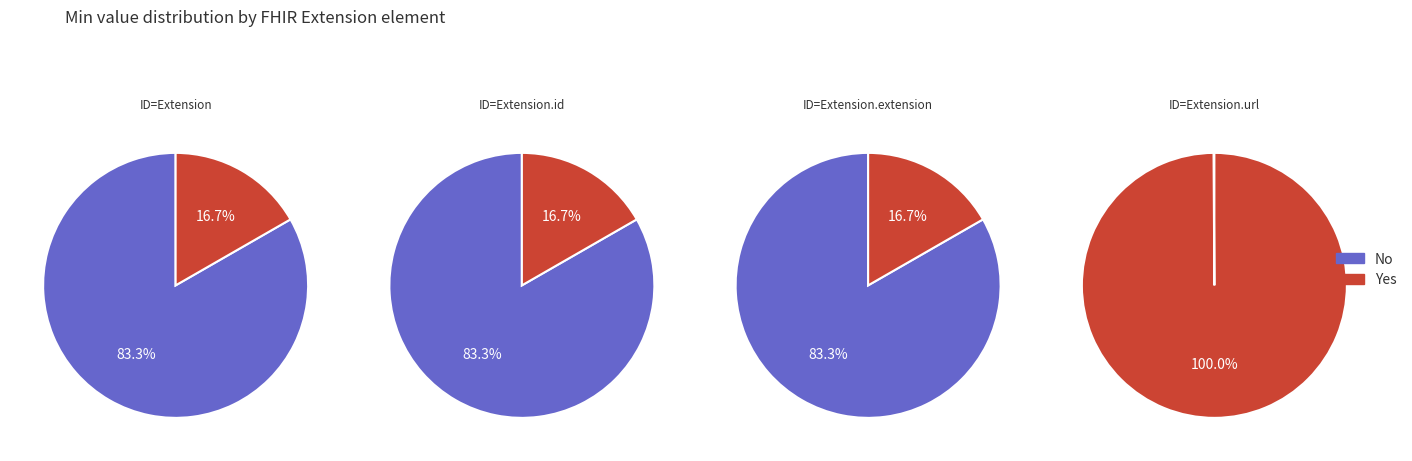

Rank the series by their average value, from highest to lowest.

No, Yes